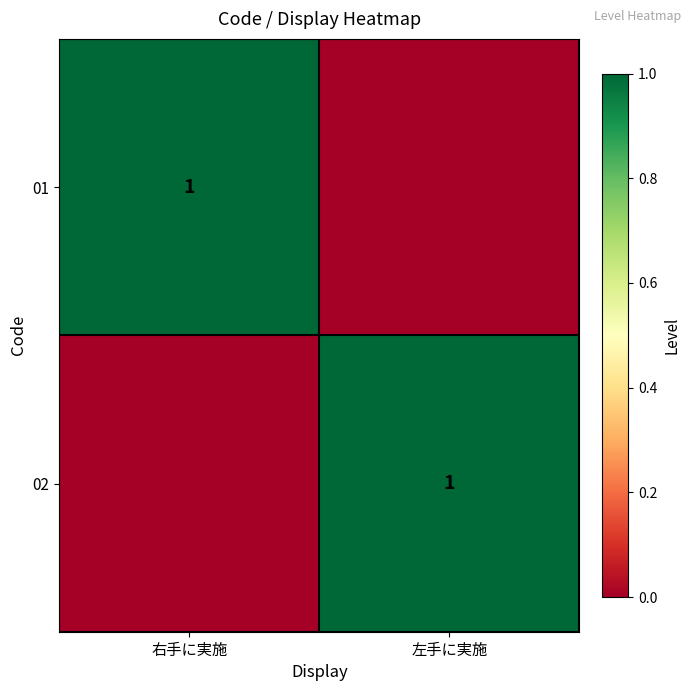

The value of 01 at 右手に実施 is 1. True or false?

True